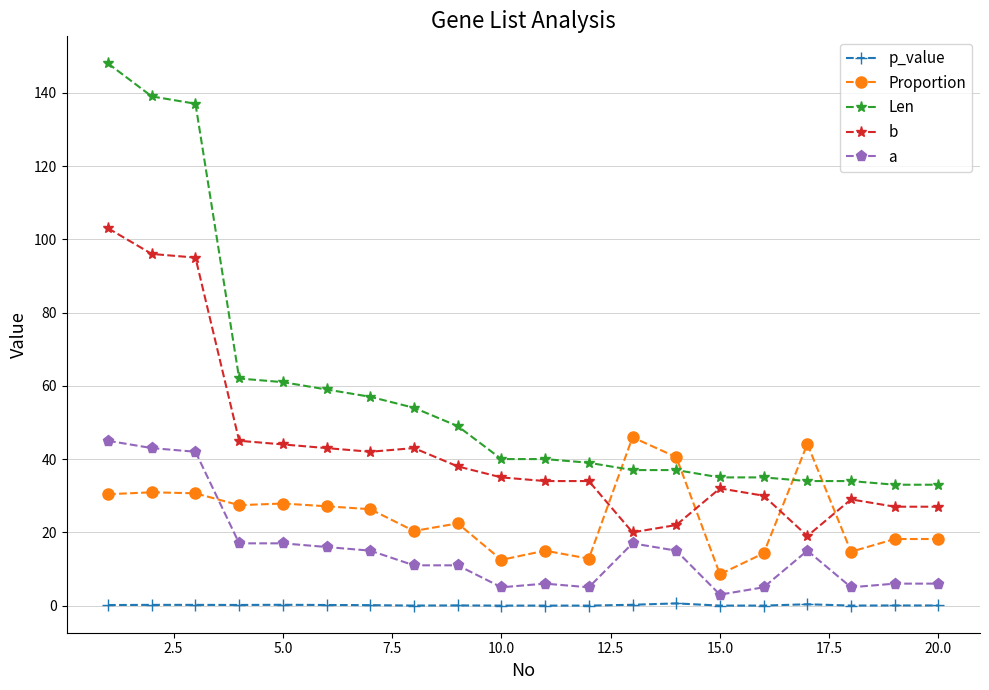

Does the chart have visible grid lines?

Yes